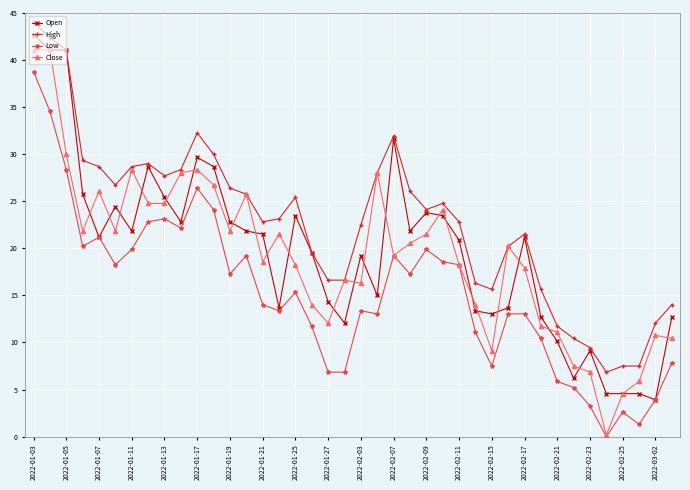

Rank the series by their maximum value, from highest to lowest.

High, Open, Close, Low